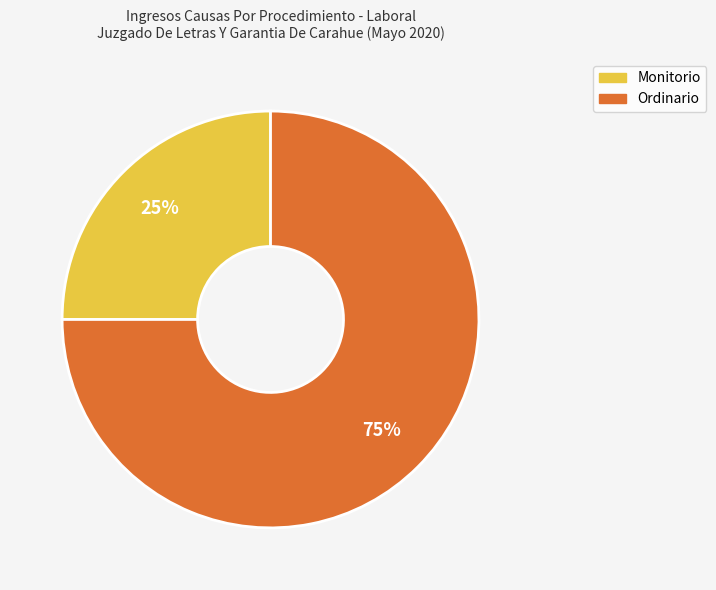

Count the number of slices in the pie.

2